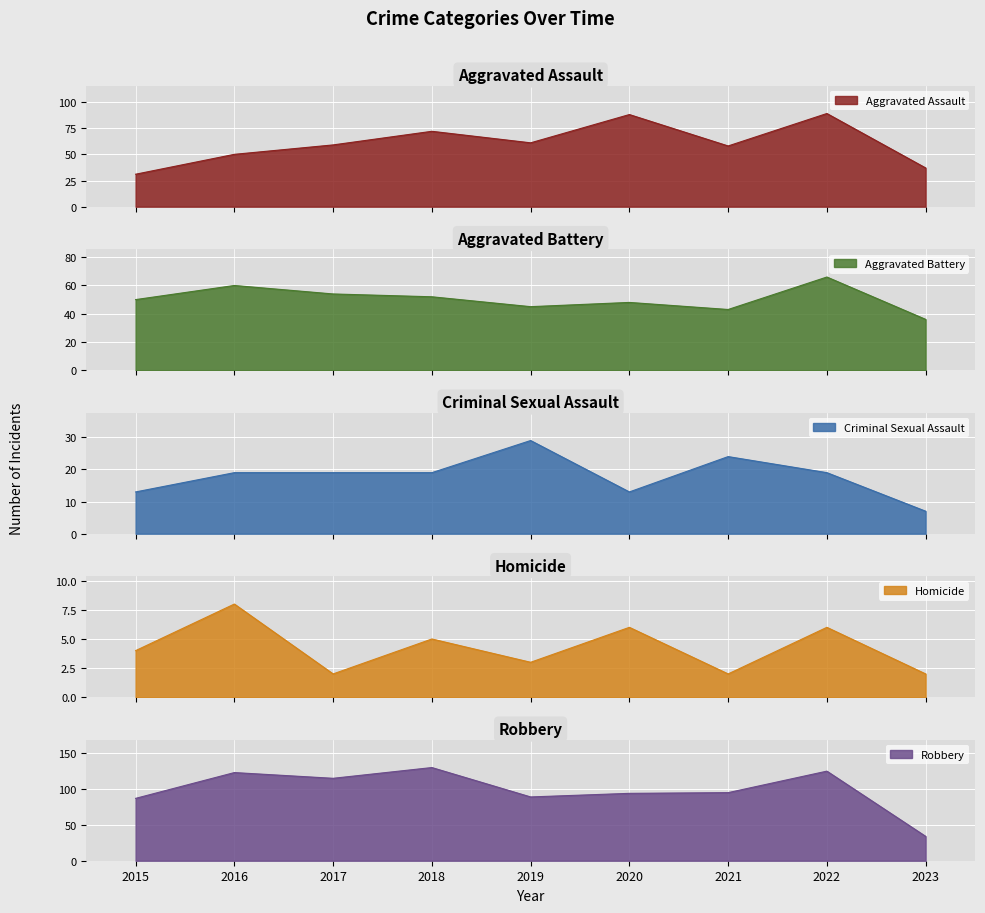

List the series in order of their peak value, highest first.

Robbery, Aggravated Assault, Aggravated Battery, Criminal Sexual Assault, Homicide